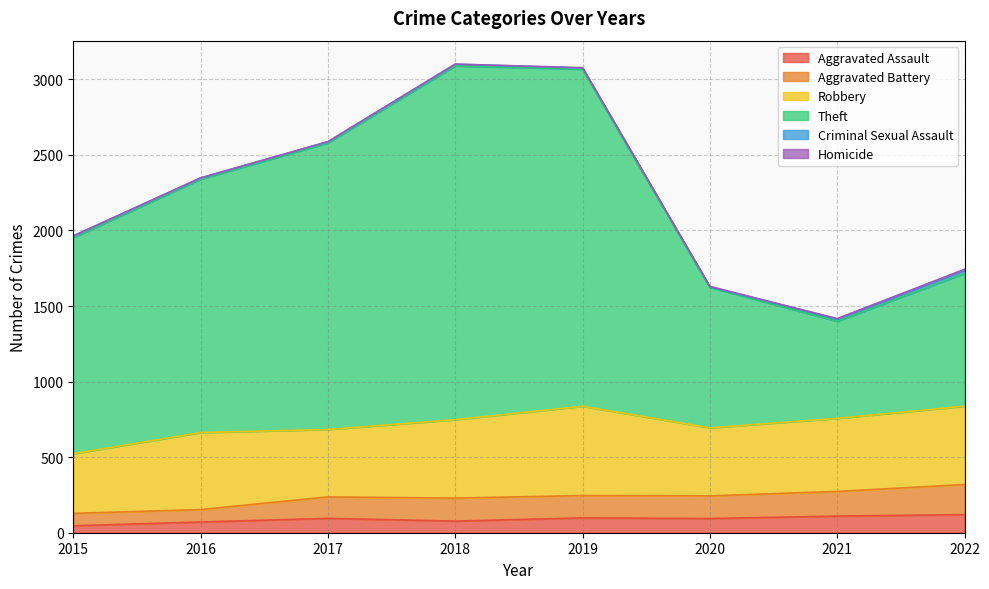

Where is the first local maximum for Aggravated Battery?

2017